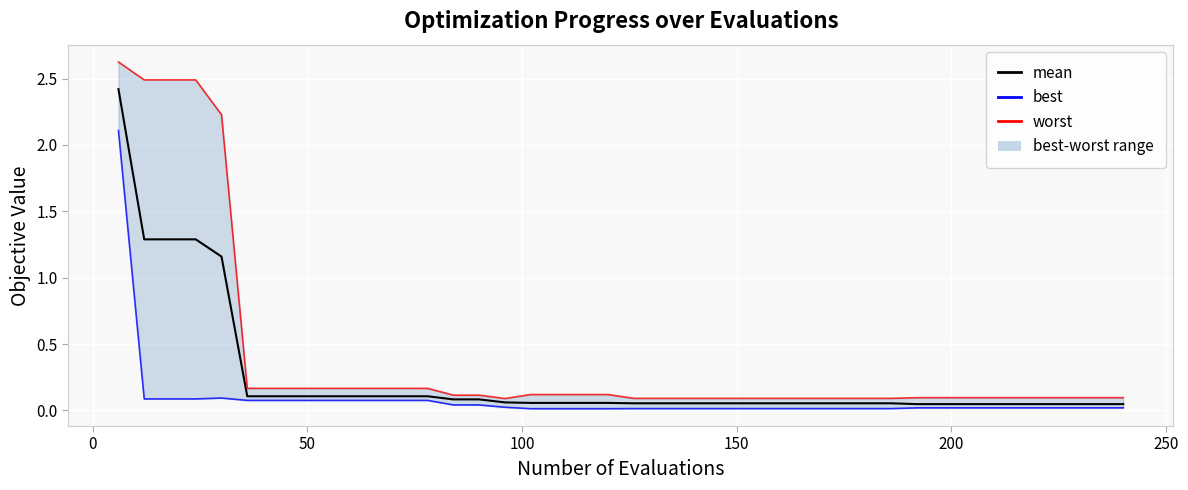

True or false: best has more than 1 interior local peaks.

False